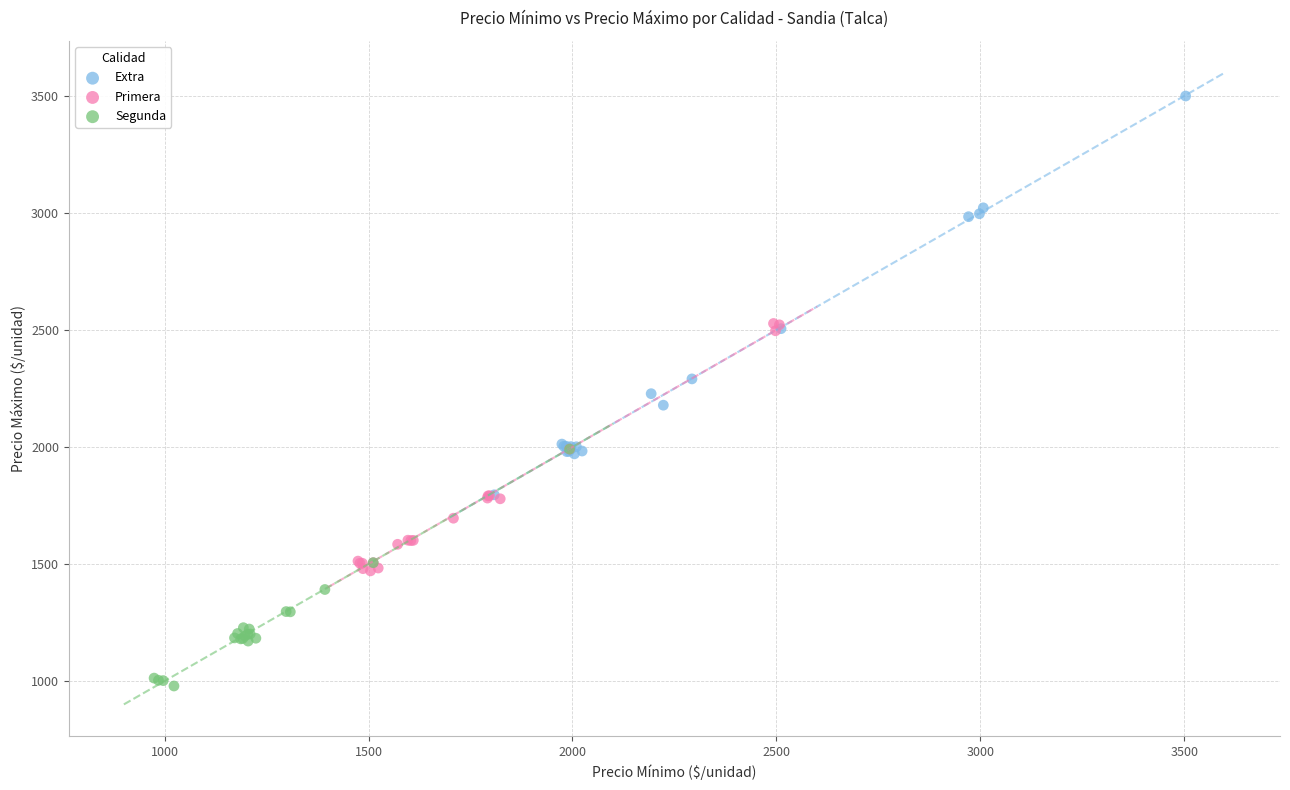

Which series has the widest spread of Y values?

Extra